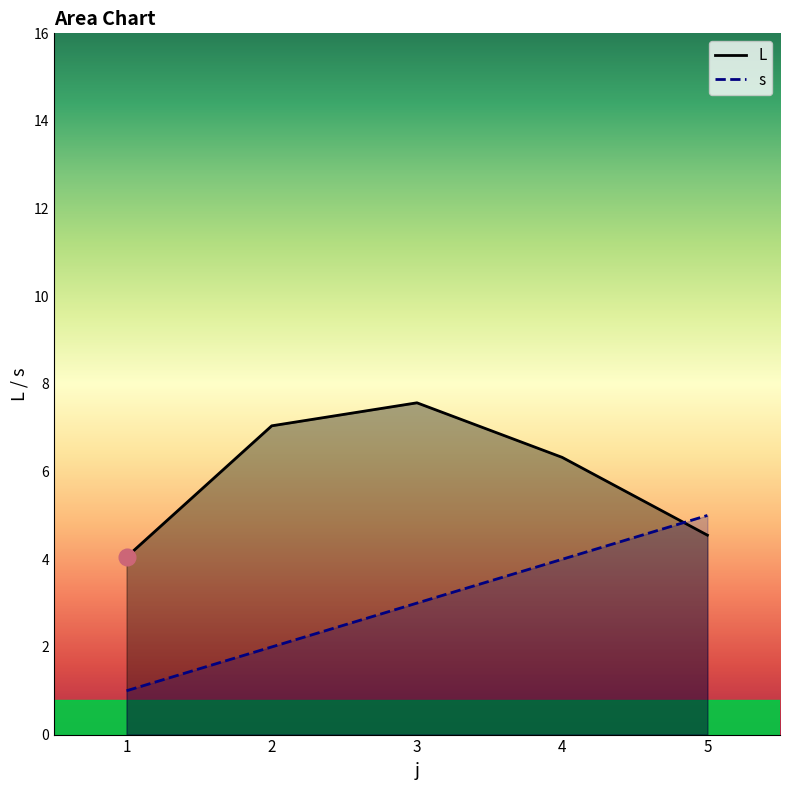

Which category has the lowest value across all series?

1